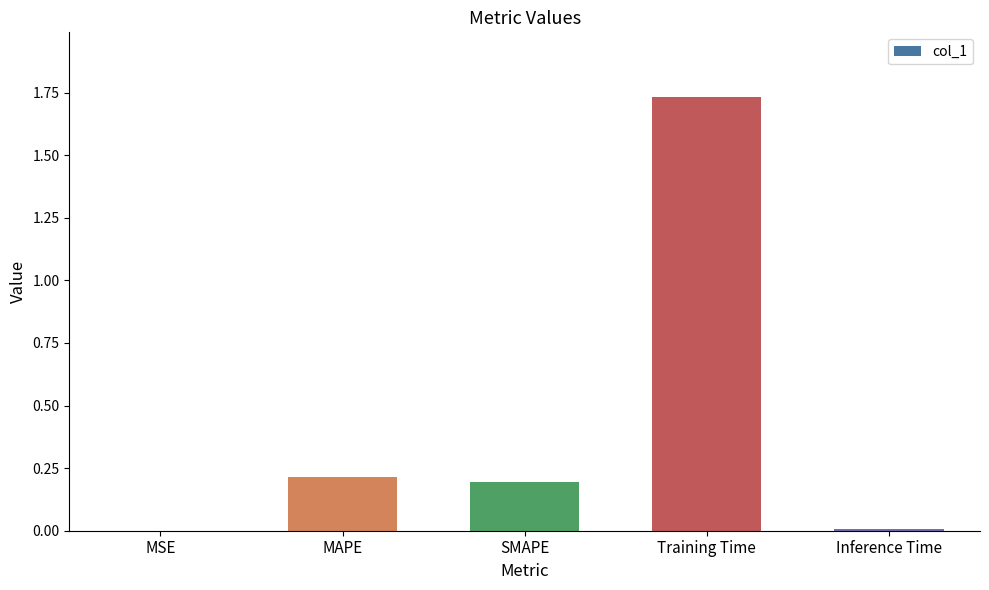

True or false: the data shows 0.2 at SMAPE.

True